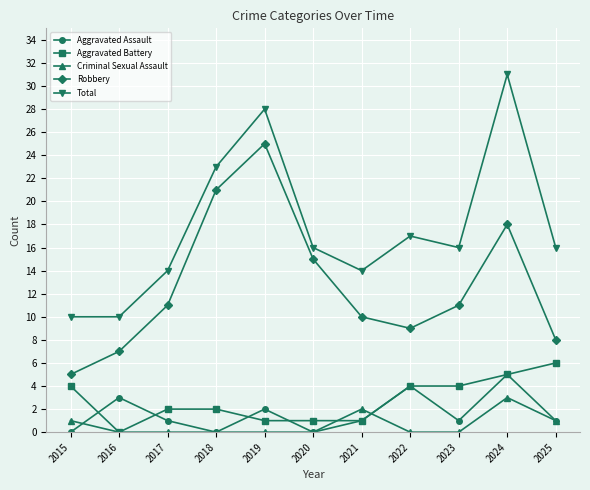

Reading left to right, what are all the values shown in this chart?

Aggravated Assault: 0	3	1	0	2	0	1	4	1	5	1
Aggravated Battery: 4	0	2	2	1	1	1	4	4	5	6
Criminal Sexual Assault: 1	0	0	0	0	0	2	0	0	3	1
Robbery: 5	7	11	21	25	15	10	9	11	18	8
Total: 10	10	14	23	28	16	14	17	16	31	16